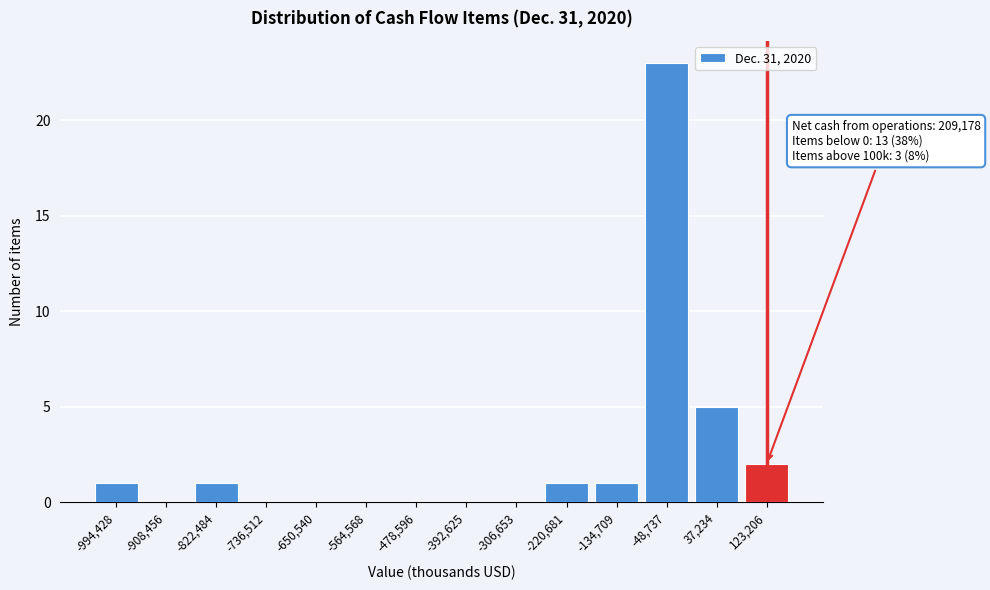

Reading left to right, extract all data points from this chart.

-994,428=1	-908,456=0	-822,484=1	-736,512=0	-650,540=0	-564,568=0	-478,596=0	-392,625=0	-306,653=0	-220,681=1	-134,709=1	-48,737=23	37,234=5	123,206=2